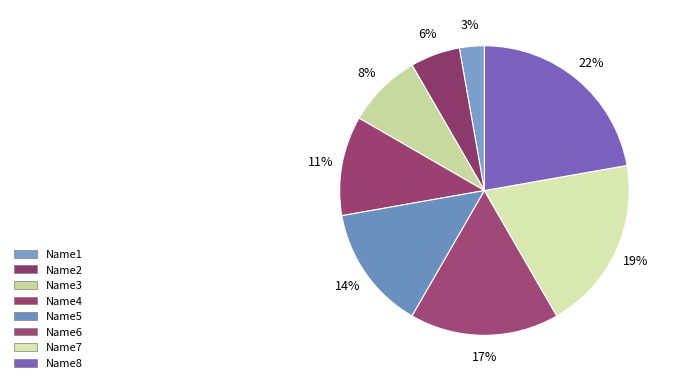

How many segments does this pie chart have?

8